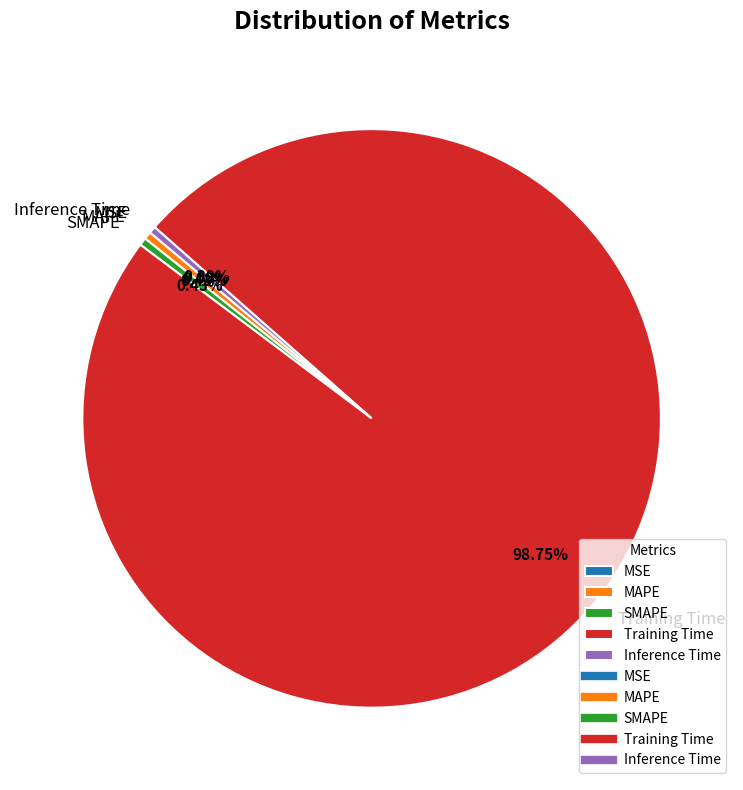

Which category has the biggest portion of the pie?

Training Time